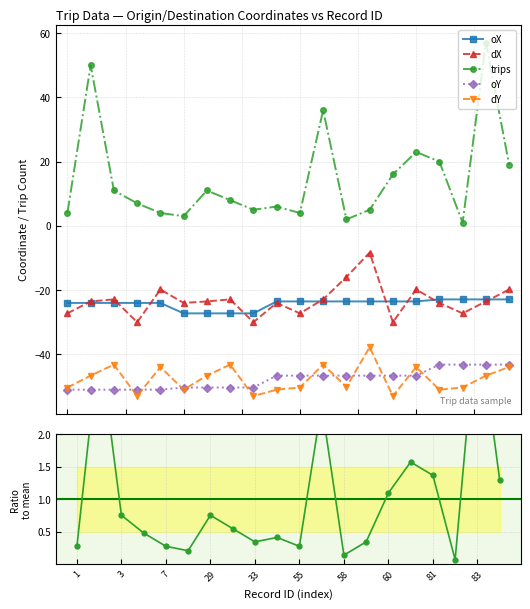

How many data points in dX are less than -23?

12